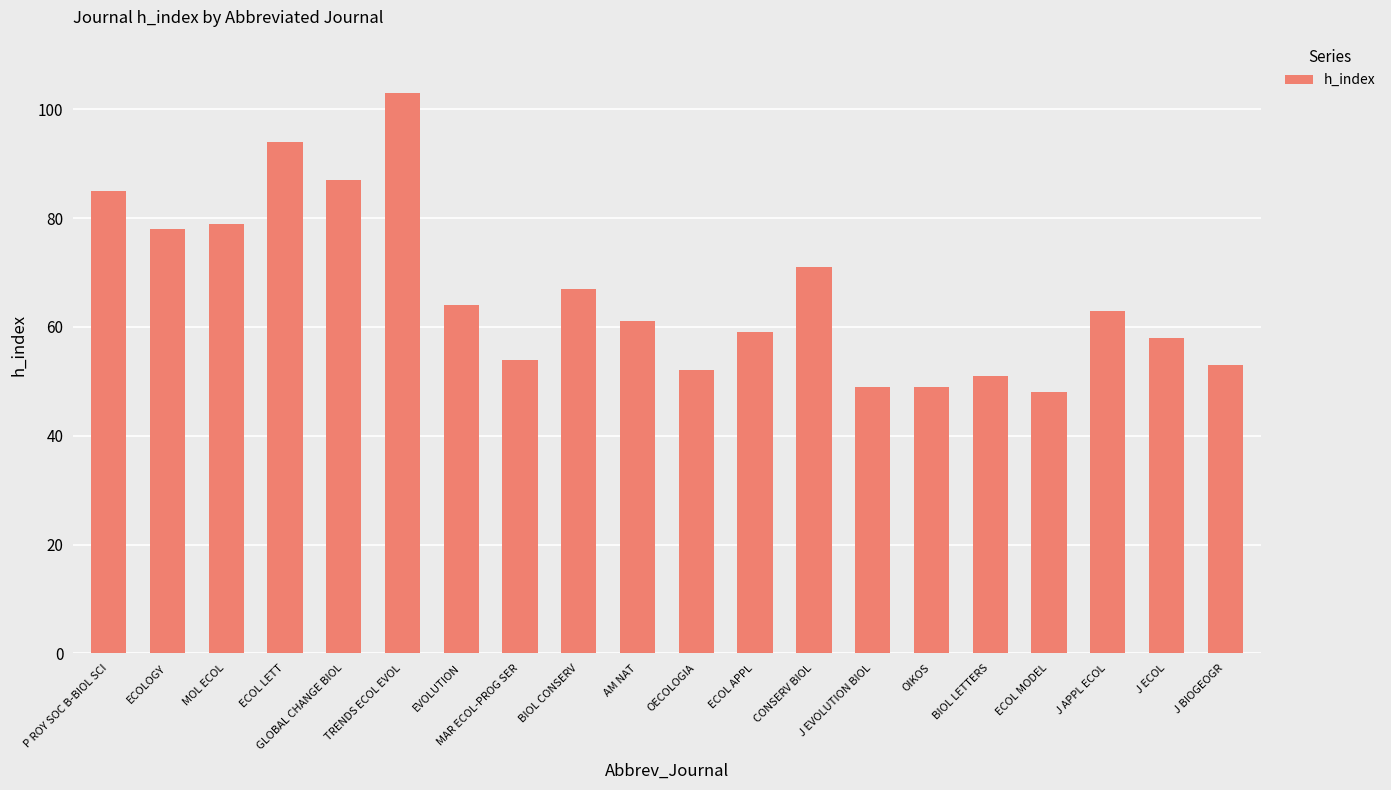

What is the label of the 3rd bar from the right?

J APPL ECOL